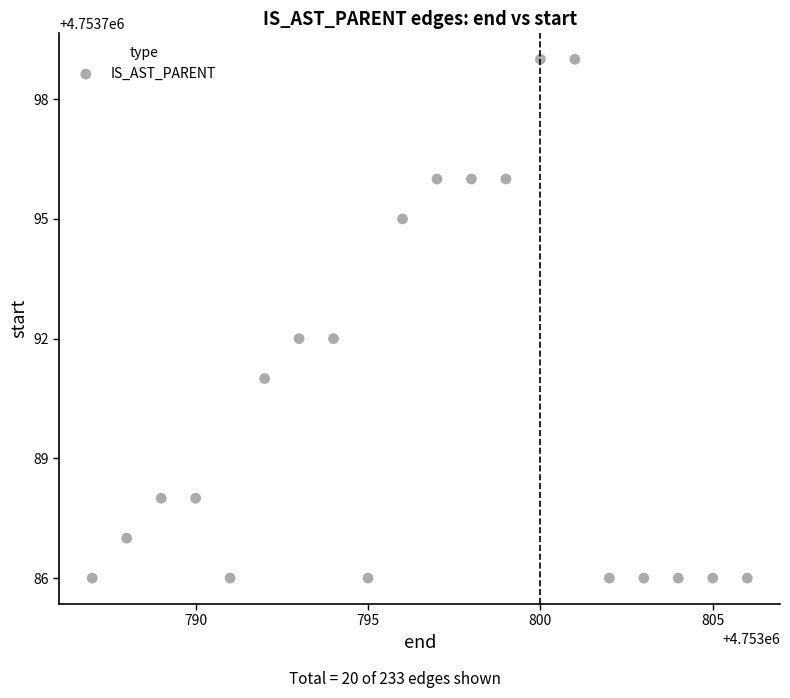

What is the range of Y values (max minus min)?

13